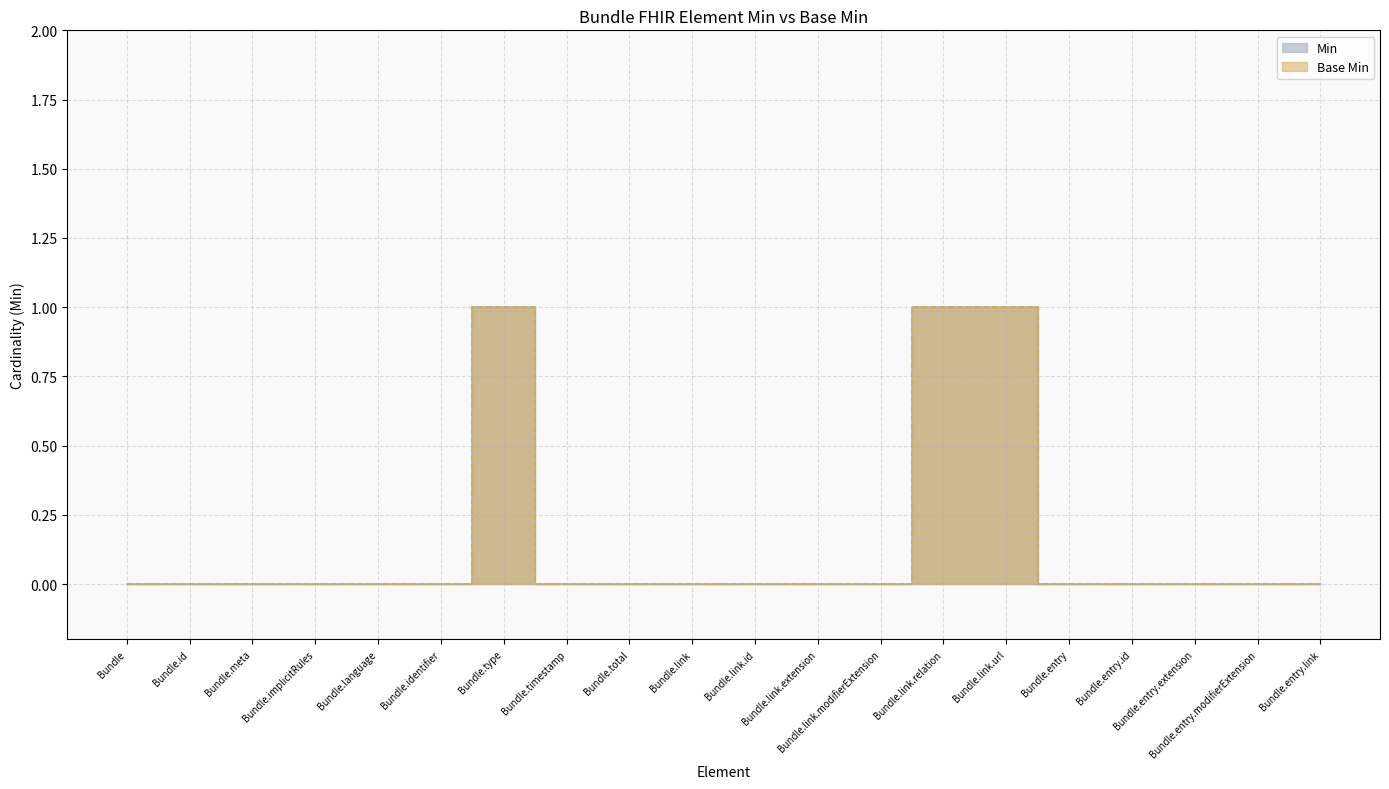

What is the difference between the maximum and minimum values in the Base Min series?

1